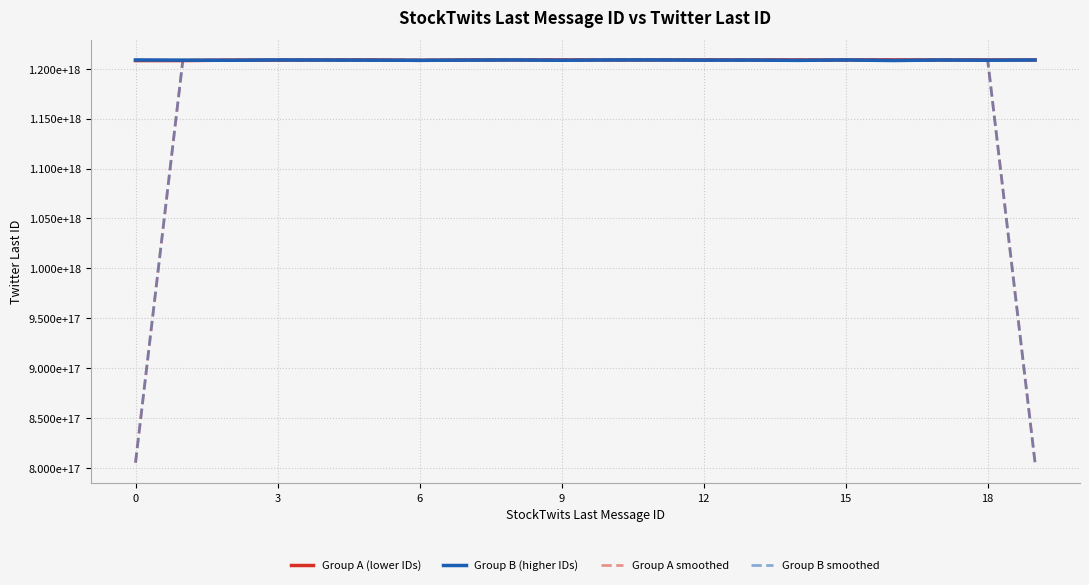

Which series has the largest total across all categories?

Group A (lower IDs)